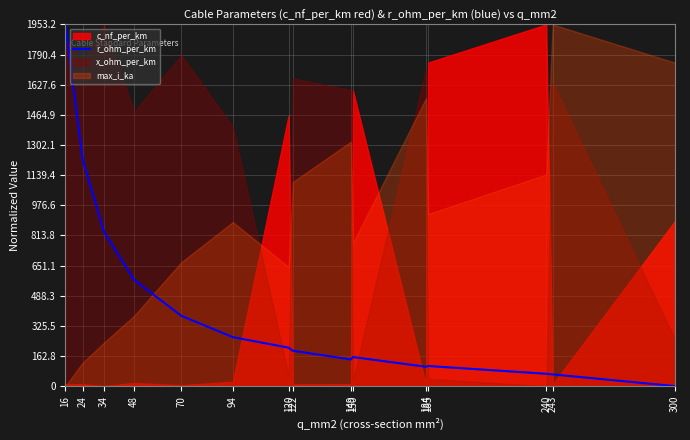

What is the maximum value for r_ohm_per_km?

1953.2